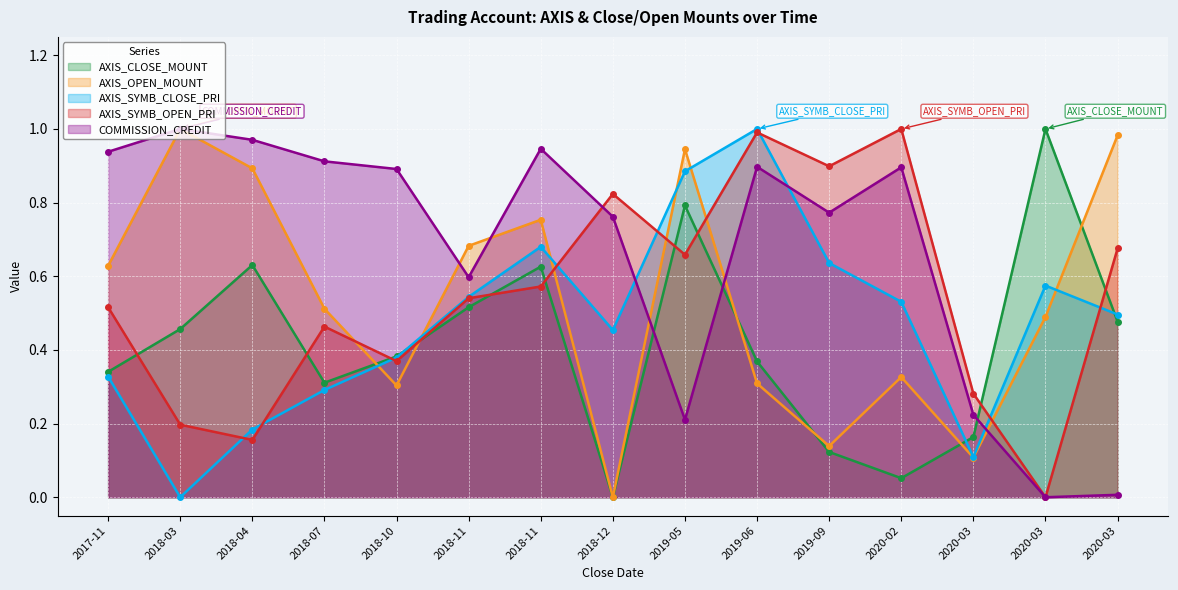

Which series has the widest spread of values?

AXIS_CLOSE_MOUNT